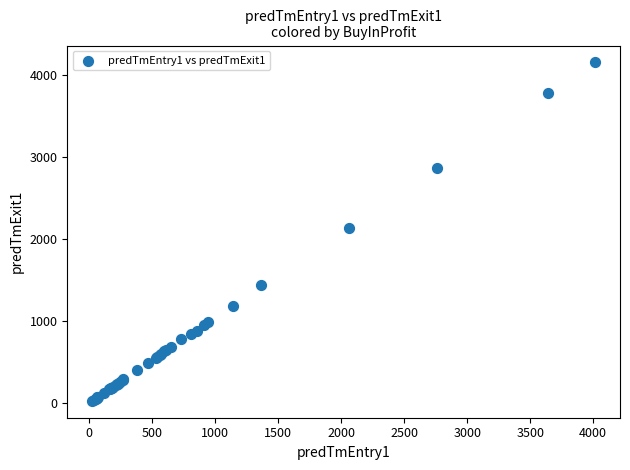

What Y value in the scatter plot is closest to 2090?

2140.6